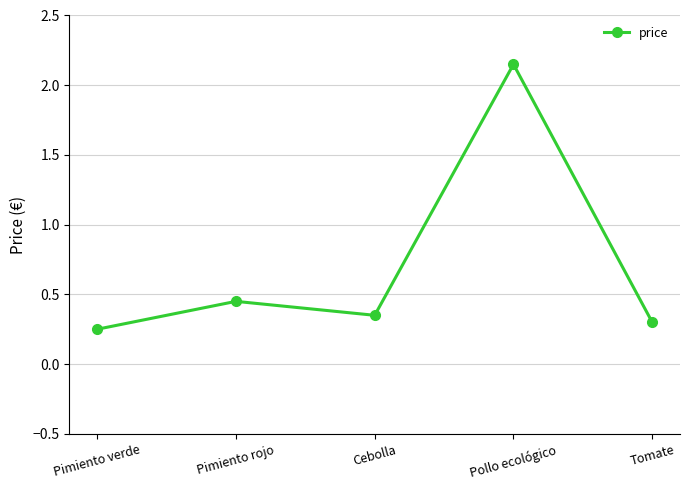

What is the label of the 4th point from the left?

Pollo ecológico